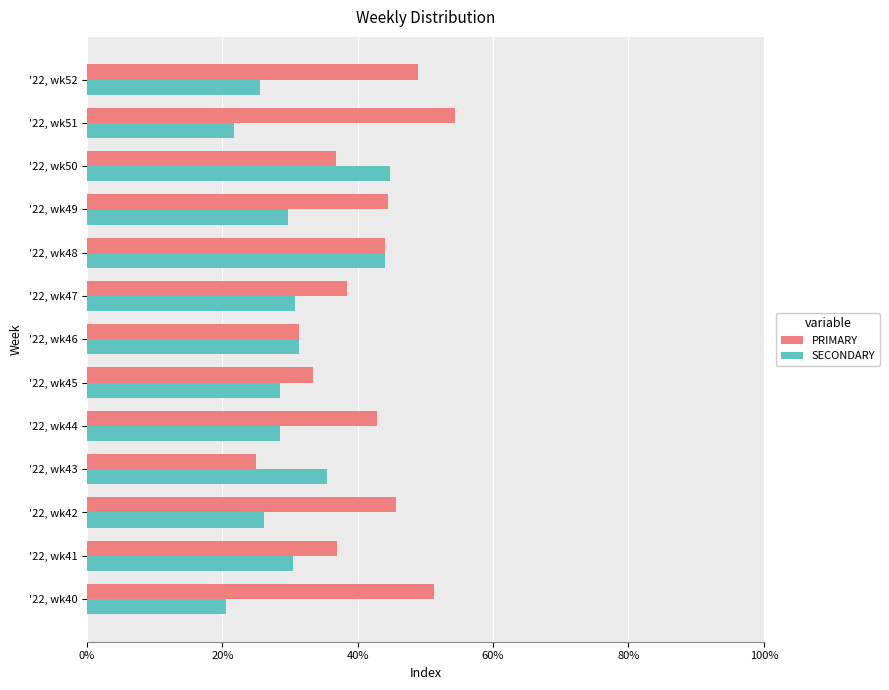

What are all the series names shown in the legend?

PRIMARY, SECONDARY